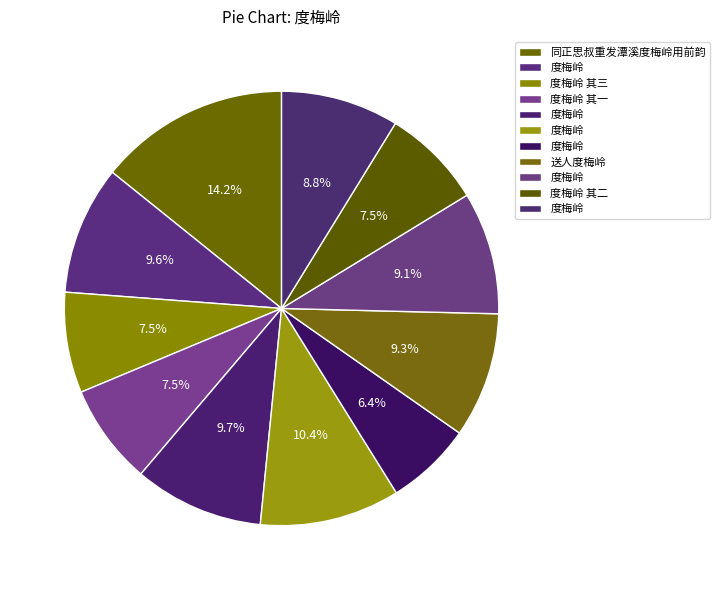

Which category has the biggest portion of the pie?

同正思叔重发潭溪度梅岭用前韵